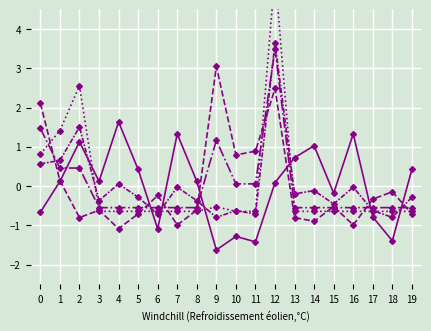

Which series has the widest spread of values?

Credits Generated